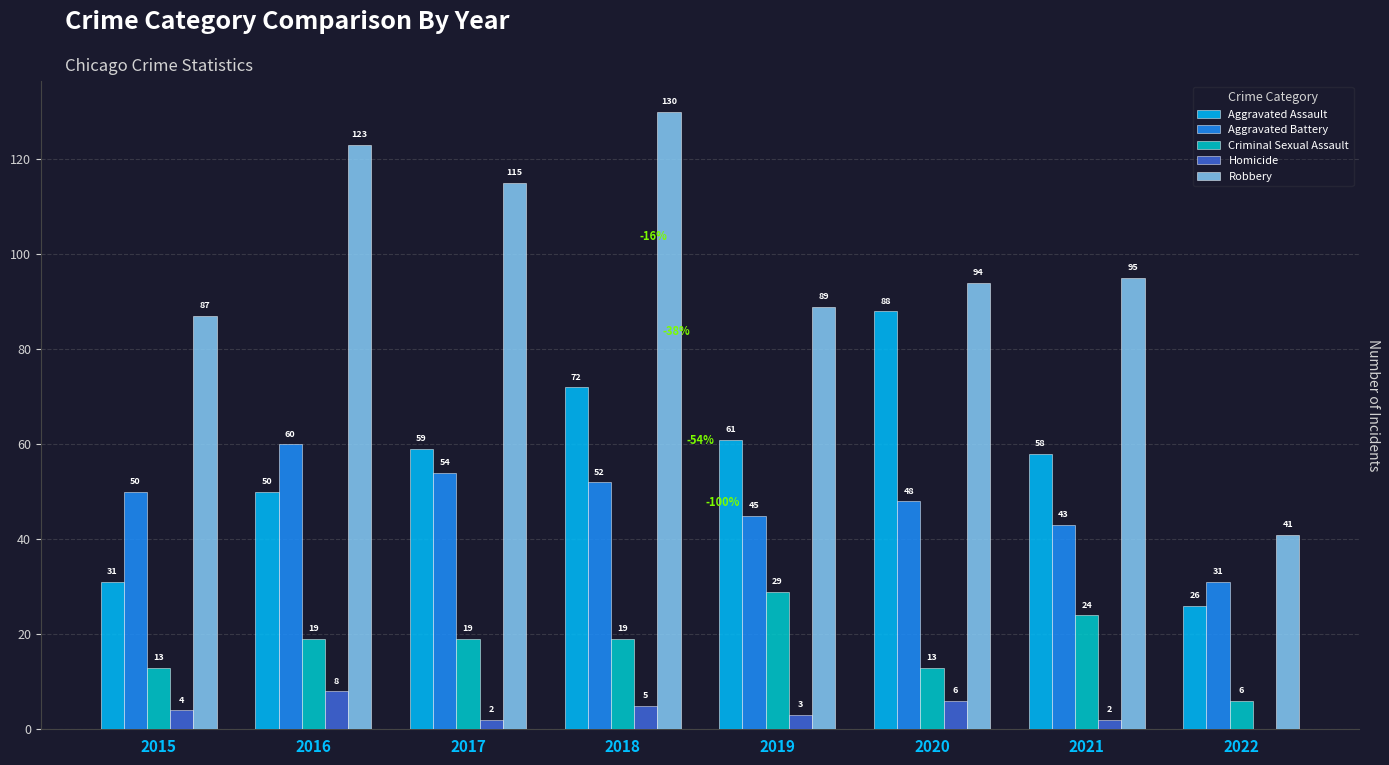

What is the greatest value displayed?

130